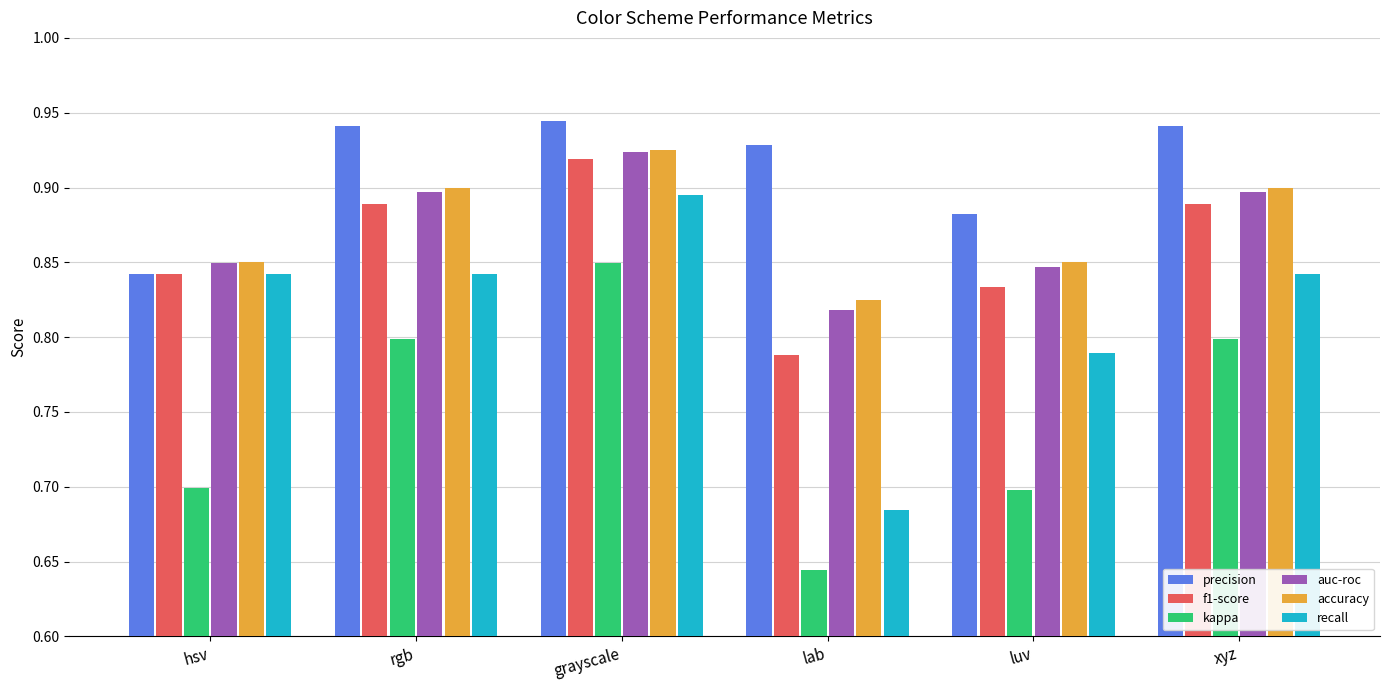

Between luv and xyz, which series saw the biggest shift?

kappa